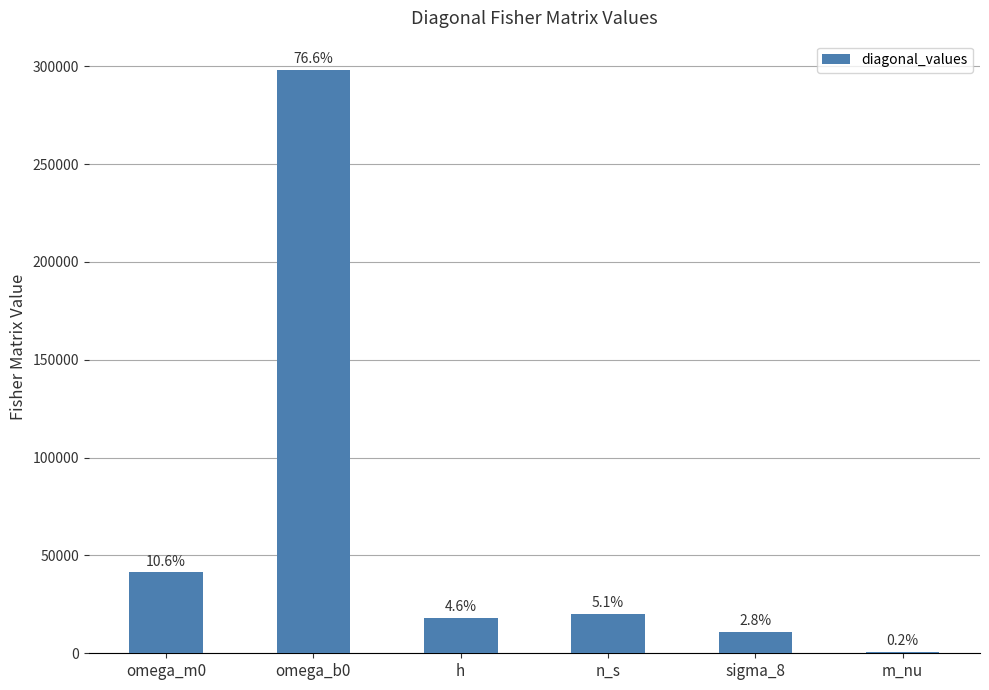

Are the bars horizontal?

No